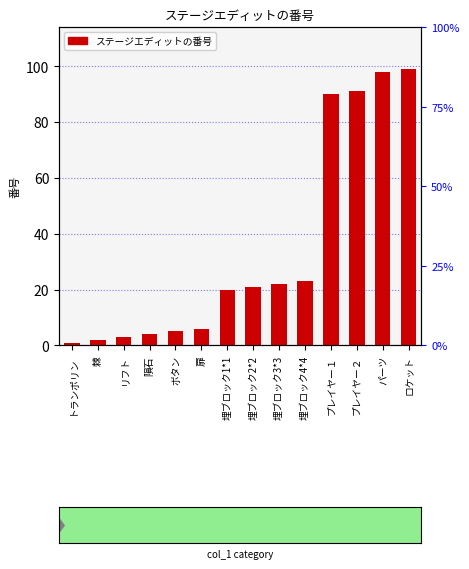

What is the sum of the values at トランポリン and プレイヤー２?

92